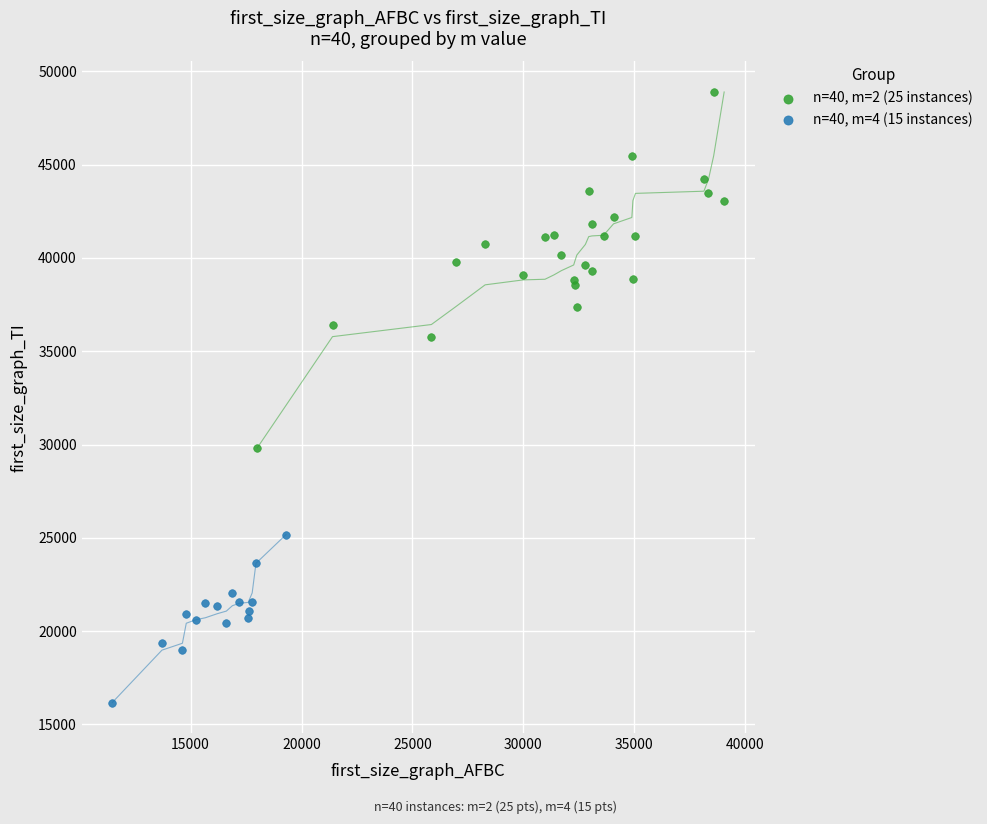

Which series reaches the maximum Y coordinate?

n=40, m=2 (25 instances)